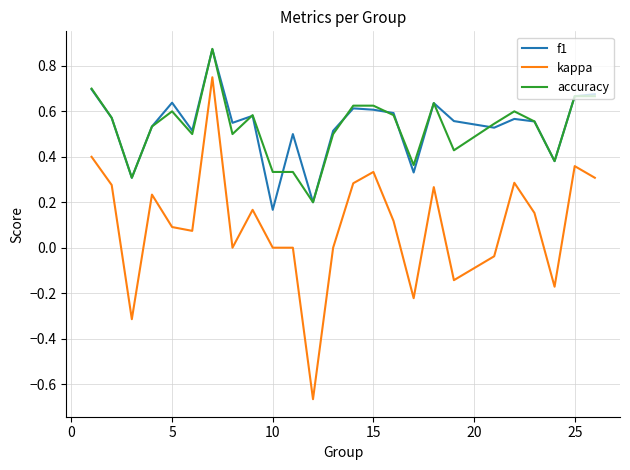

Which series has the widest spread of values?

kappa